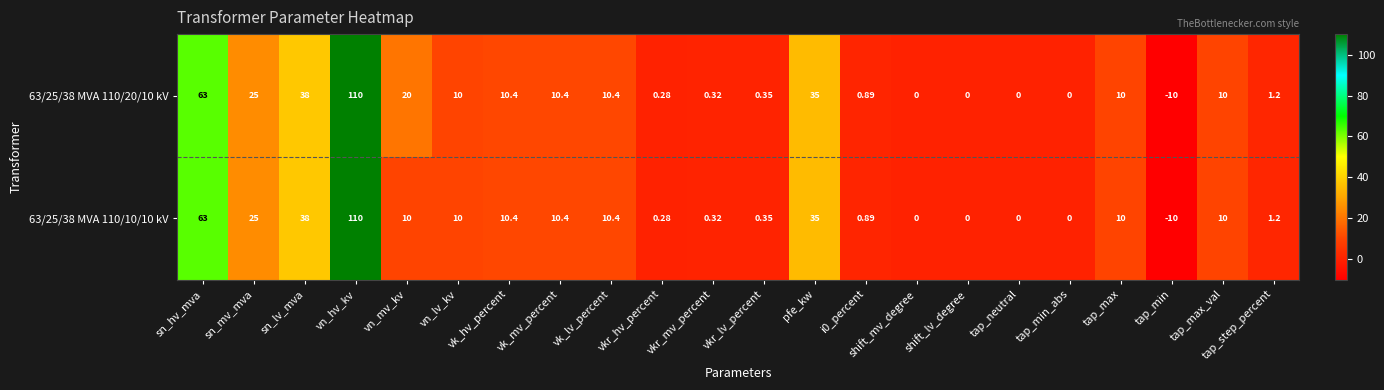

What is the maximum value shown in the chart?

110.0